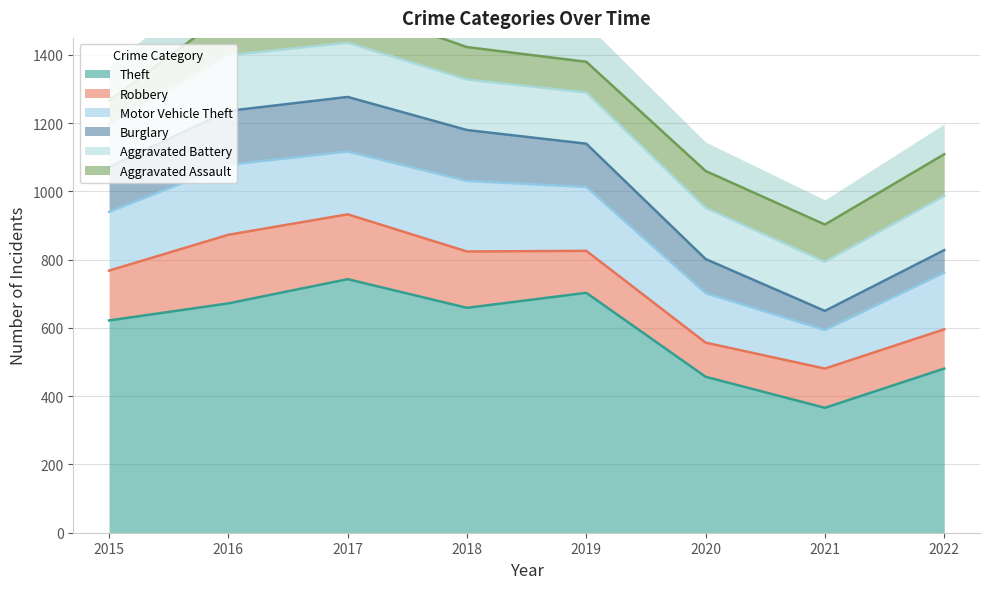

True or false: Aggravated Battery and Aggravated Assault intersect in this chart.

False